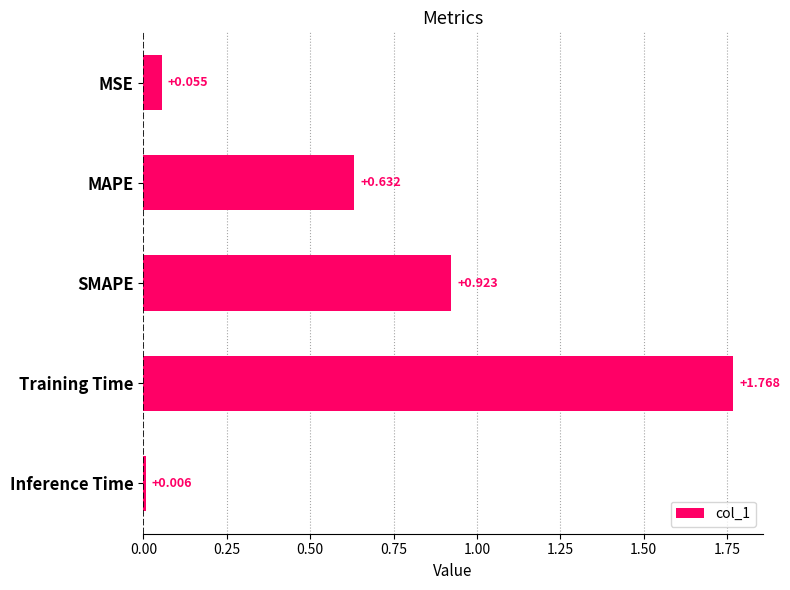

What is the label of the 2nd bar from the top?

MAPE